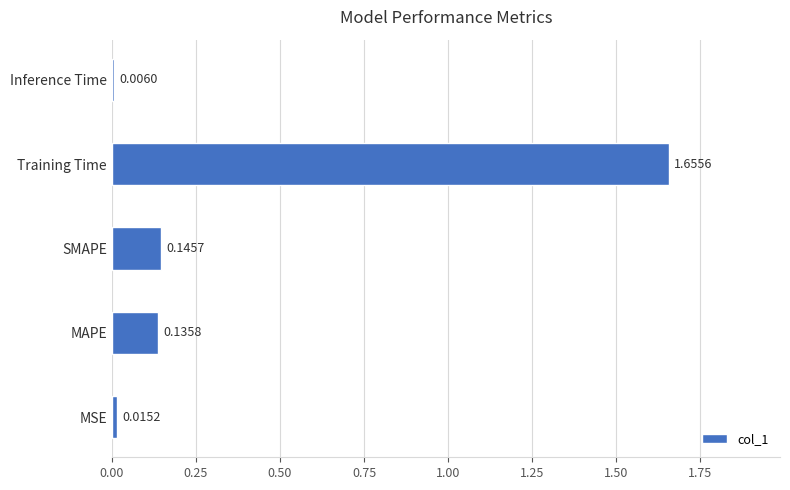

Rank the categories by value from highest to lowest.

Training Time, SMAPE, MAPE, MSE, Inference Time